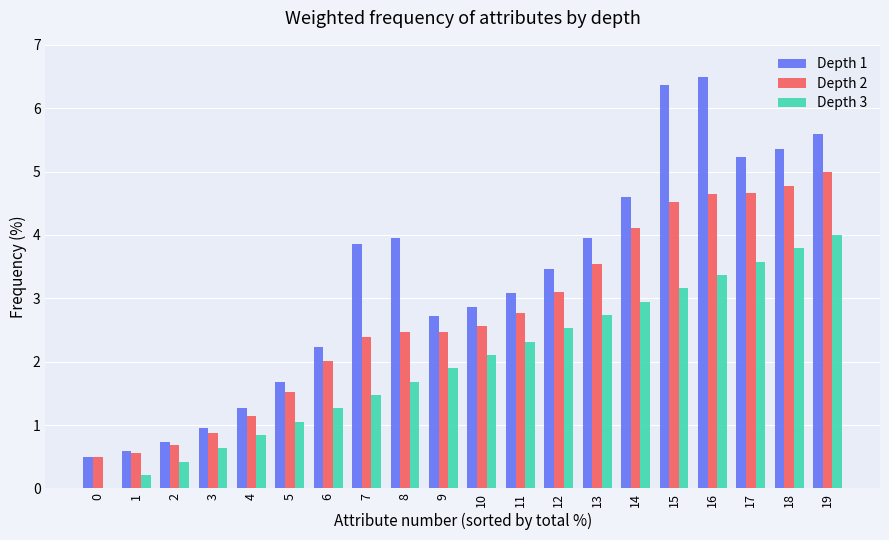

What is the maximum value shown in the chart?

6.5